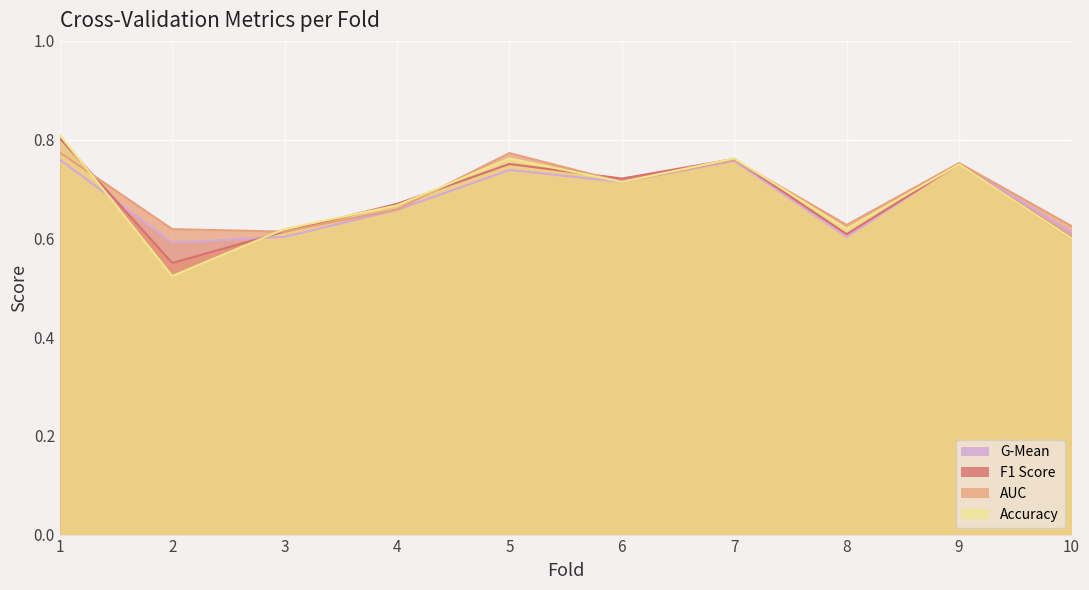

True or false: auc has more than 1 interior local peaks.

True